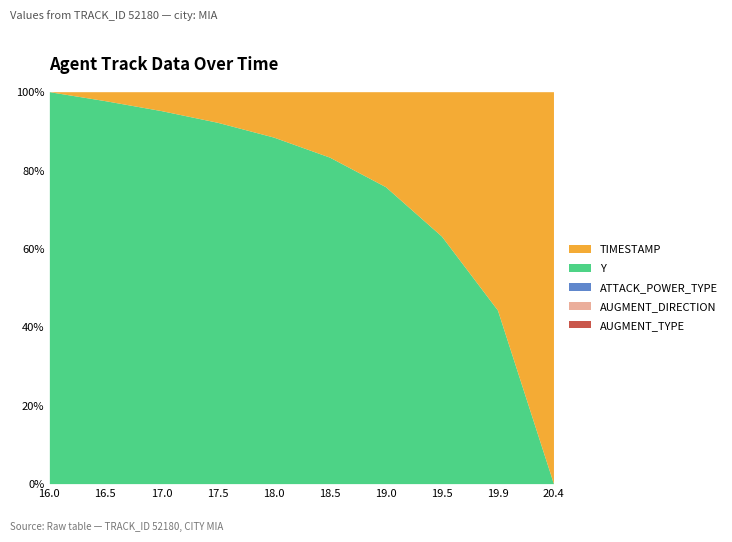

Which series has the largest total across all categories?

Y